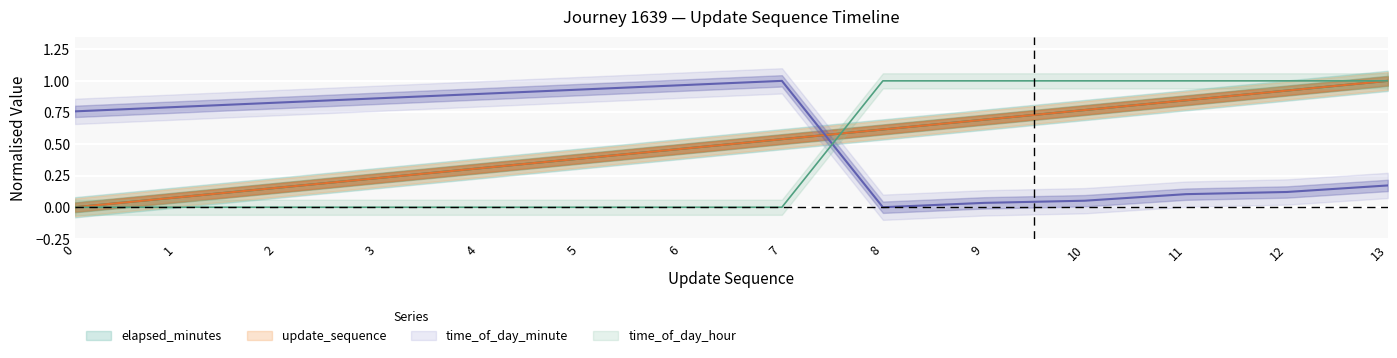

How many lines are shown in the chart?

4